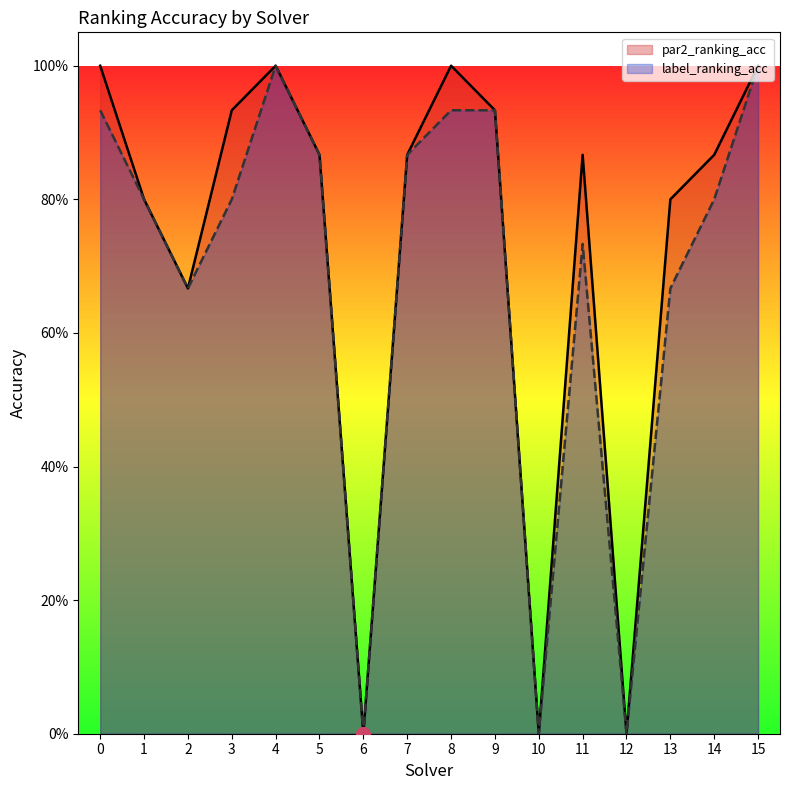

Where is the first local minimum for par2_ranking_acc?

2